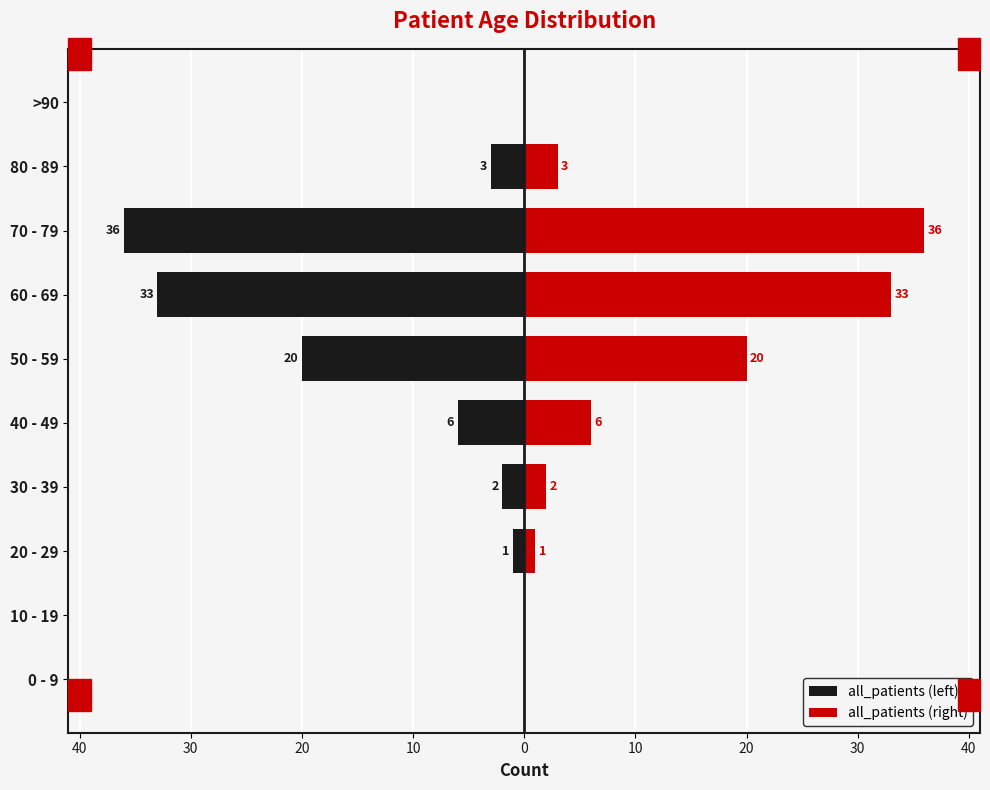

What is the greatest value displayed?

36